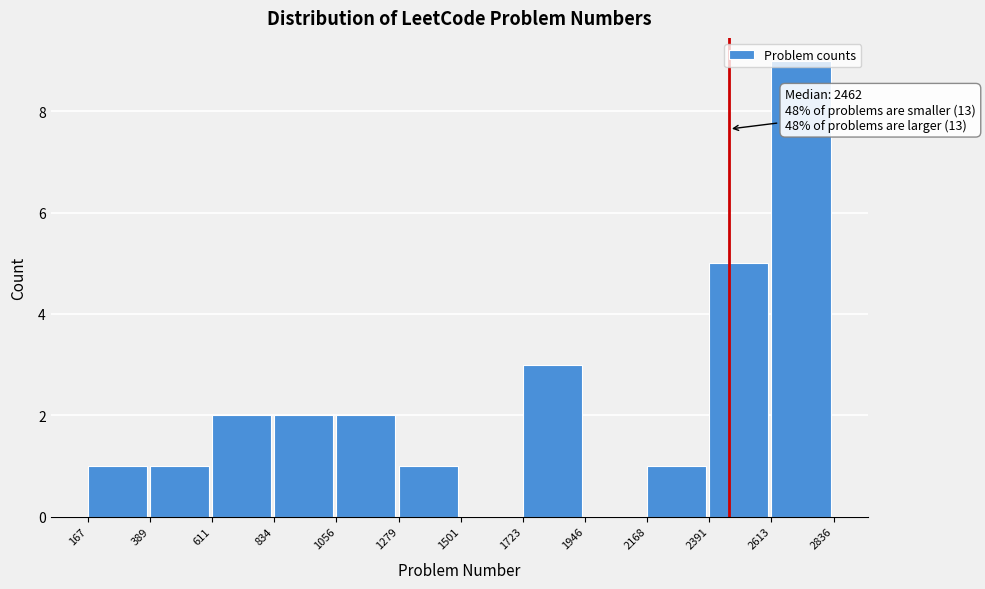

Over which range of the x-axis is the bar tallest?

2613 to 2836